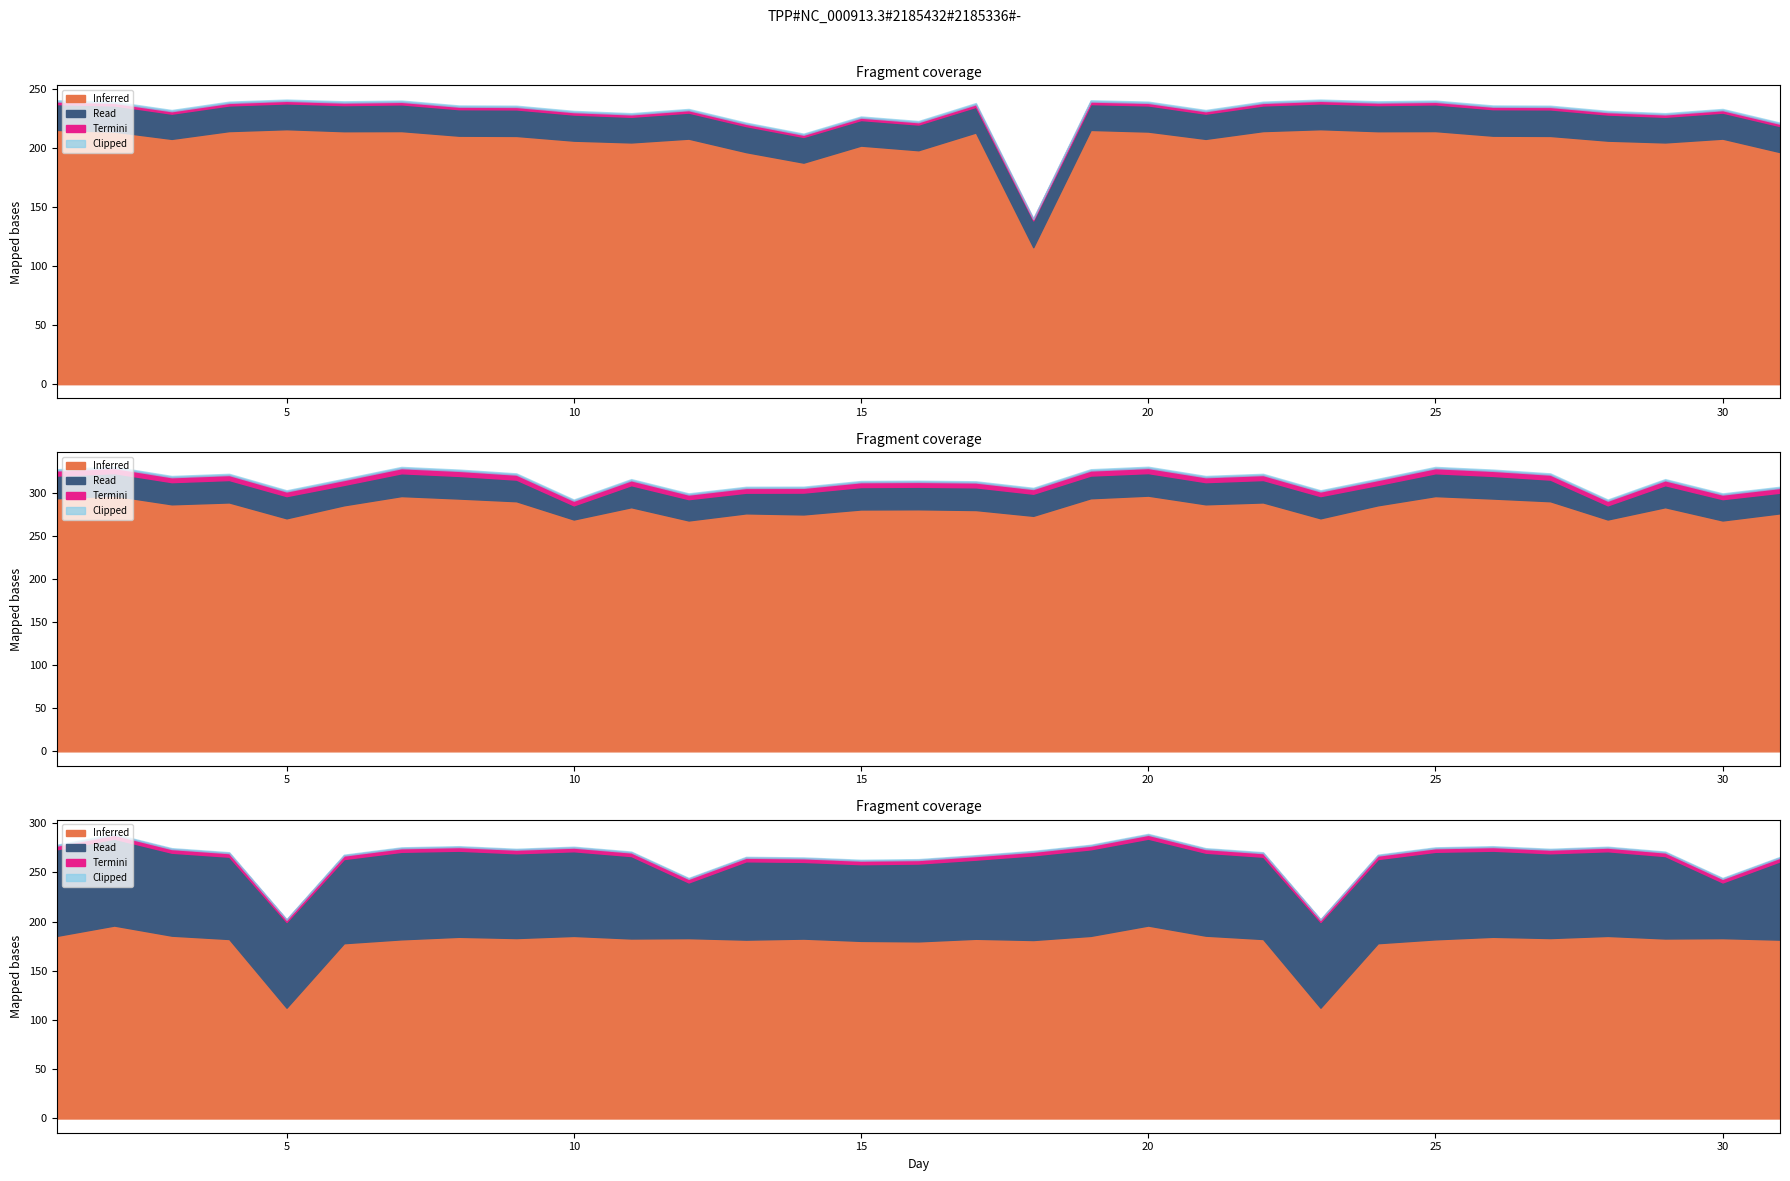

Does the chart display data point markers on the line(s)?

No